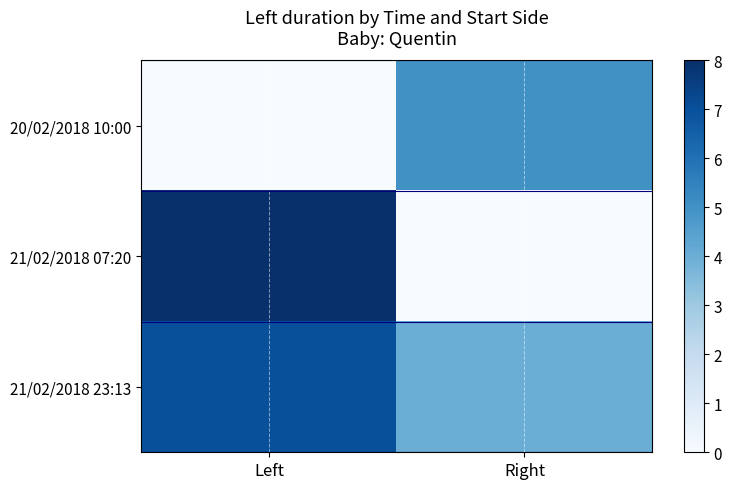

List the series in order of their peak value, lowest first.

20/02/2018 10:00, 21/02/2018 23:13, 21/02/2018 07:20